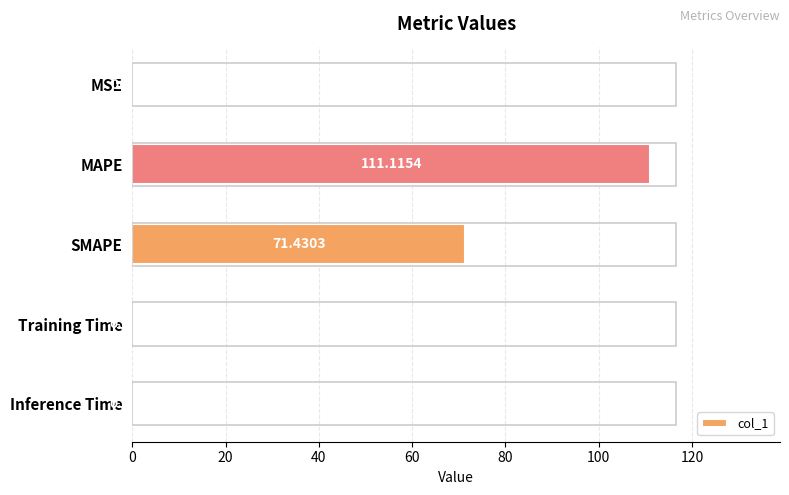

What is the sum of the values at SMAPE and Inference Time?

71.4